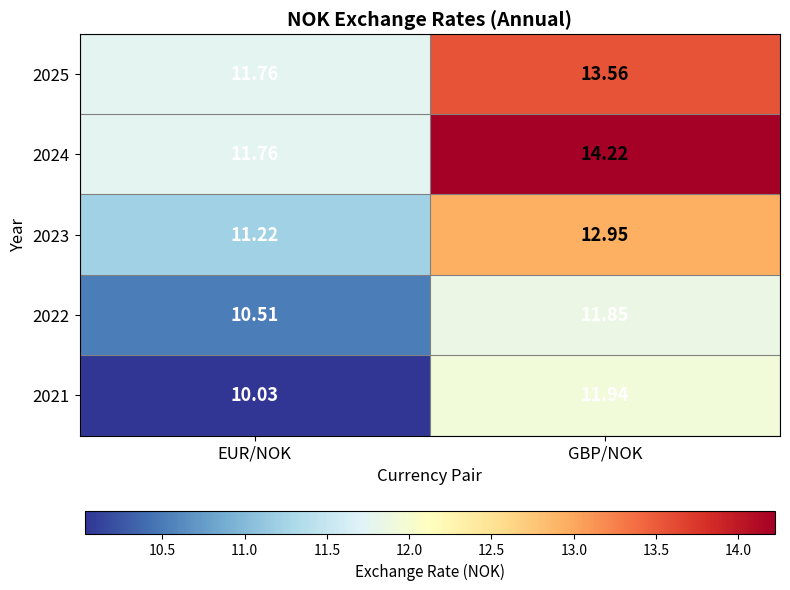

Is the value of 2025 at EUR/NOK greater than the value of 2022 at EUR/NOK?

Yes